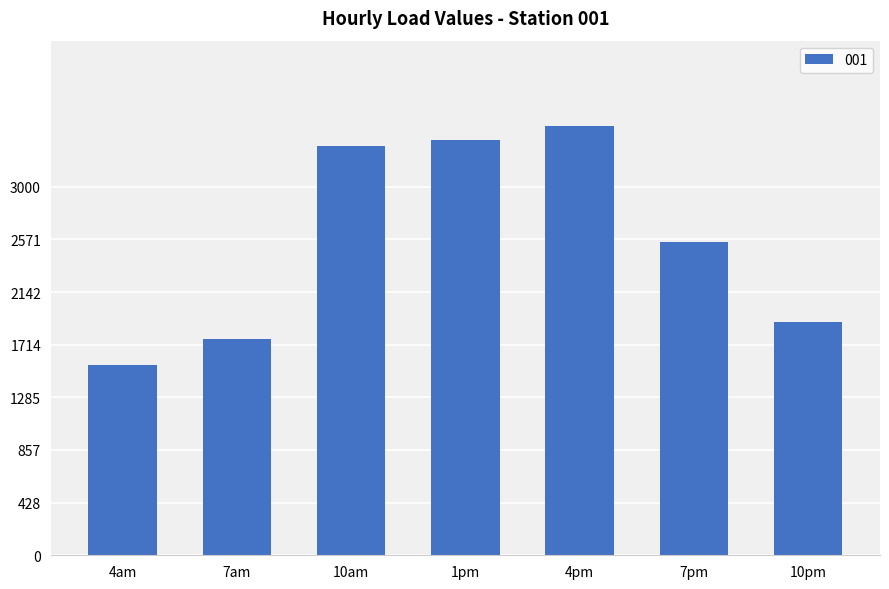

Does the chart contain stacked bars?

No